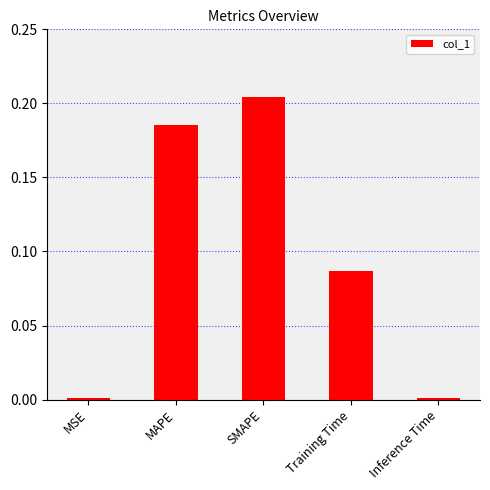

Is it true that the value at Inference Time is 0.0?

True